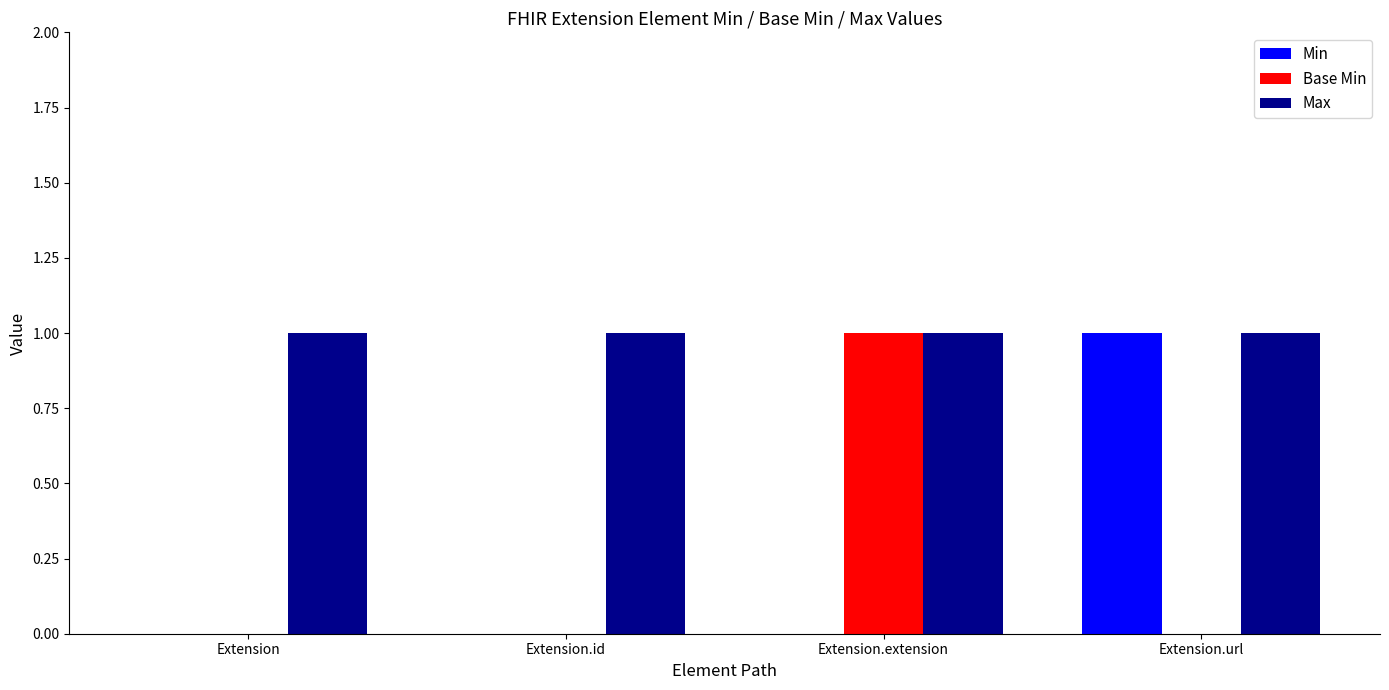

True or false: Min has a value of 1 at Extension.url.

True